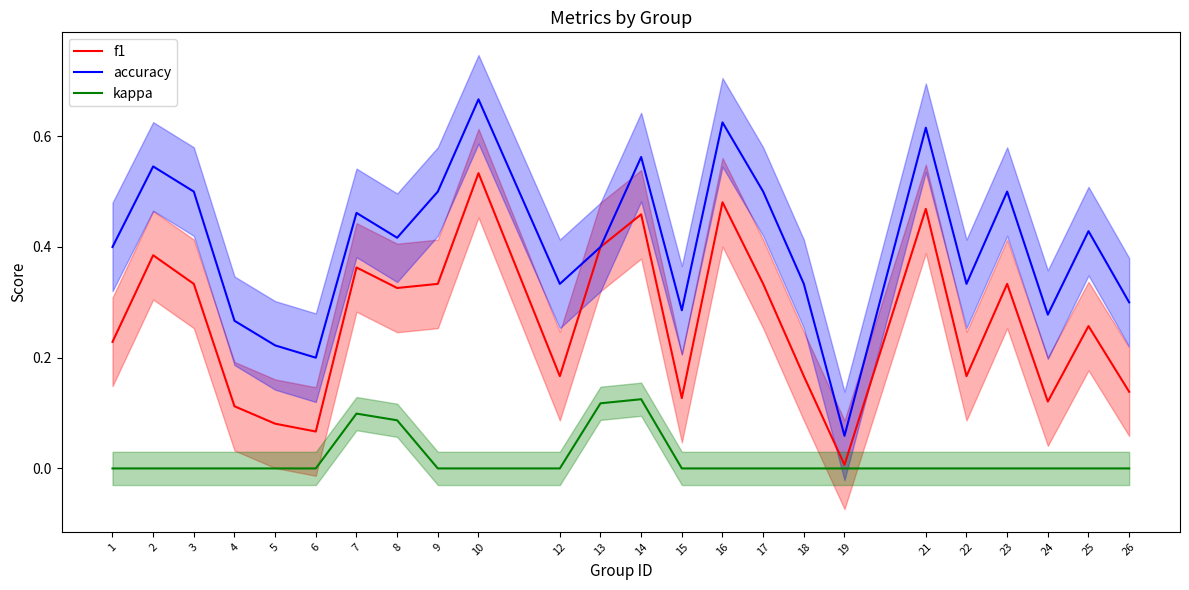

How many interior local peaks does the f1 series have?

8